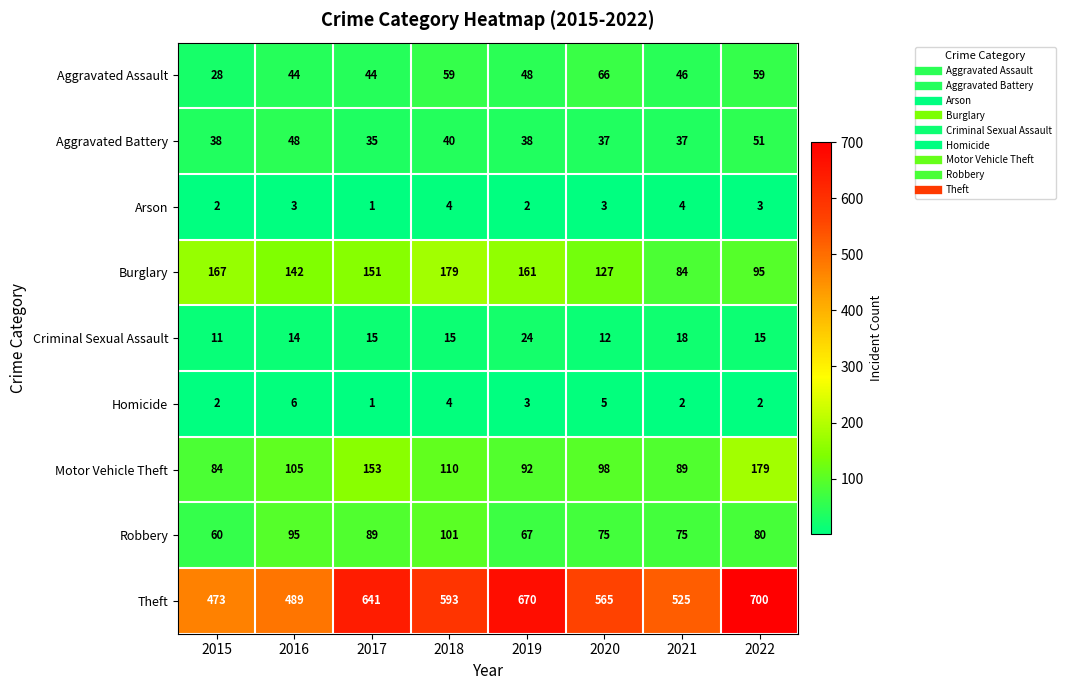

At 2022, list the series in order from smallest to largest.

Homicide, Arson, Criminal Sexual Assault, Aggravated Battery, Aggravated Assault, Robbery, Burglary, Motor Vehicle Theft, Theft